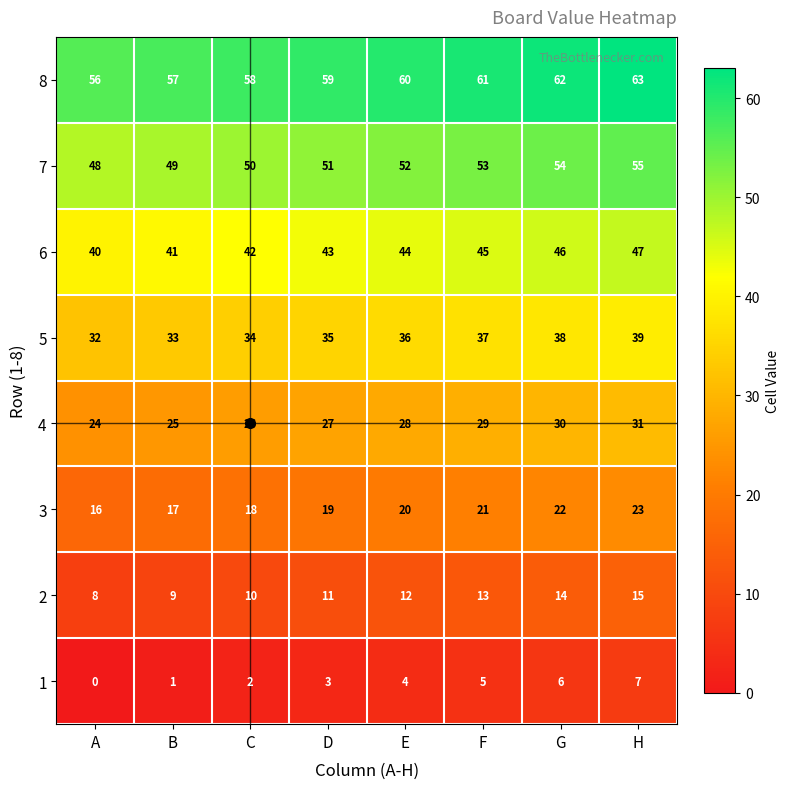

What is the average value of the 2 series?

12